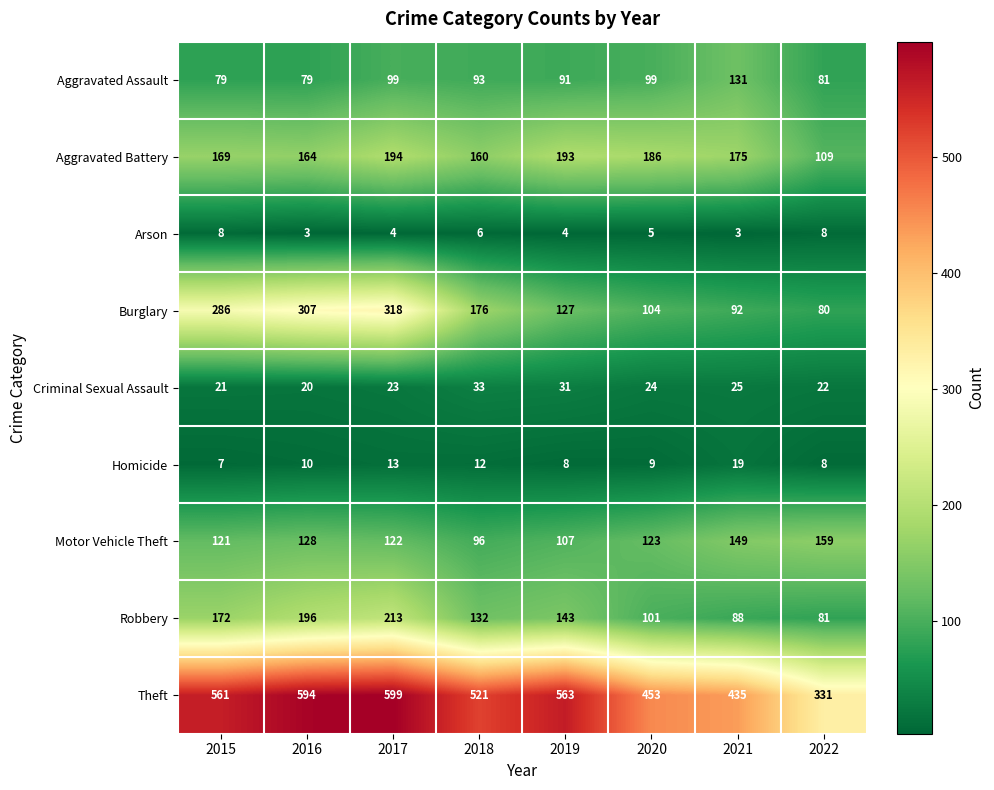

What is the sum of the Aggravated Assault values at 2016 and 2021?

210